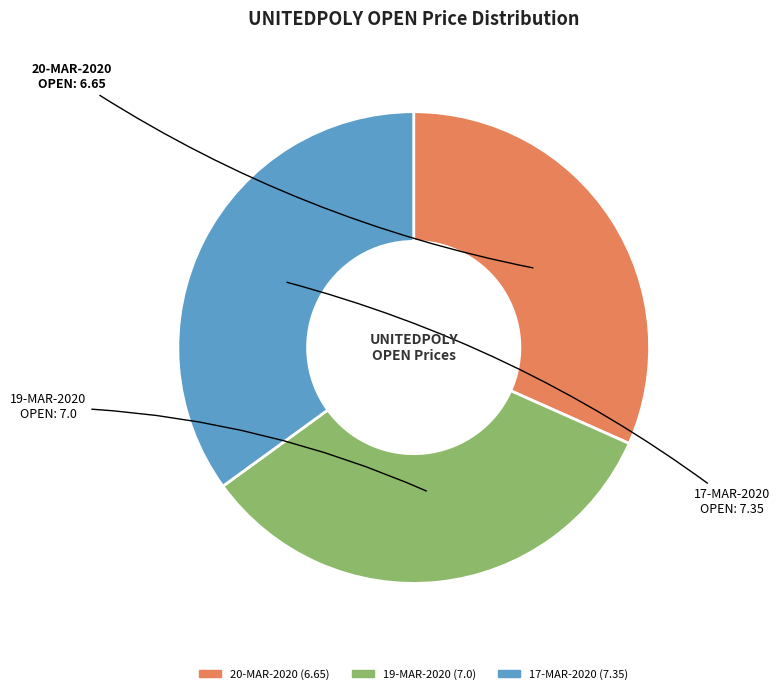

Which slice is the largest?

17-MAR-2020